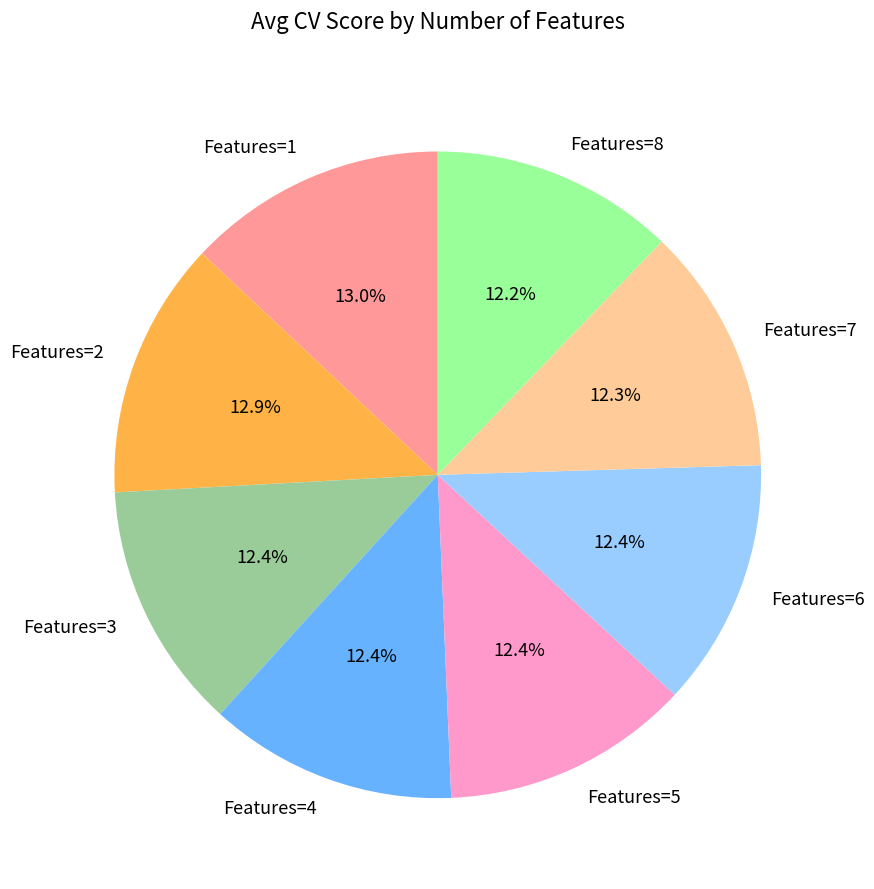

Combined, what portion of the pie is Features=8 and Features=5?

24.6%